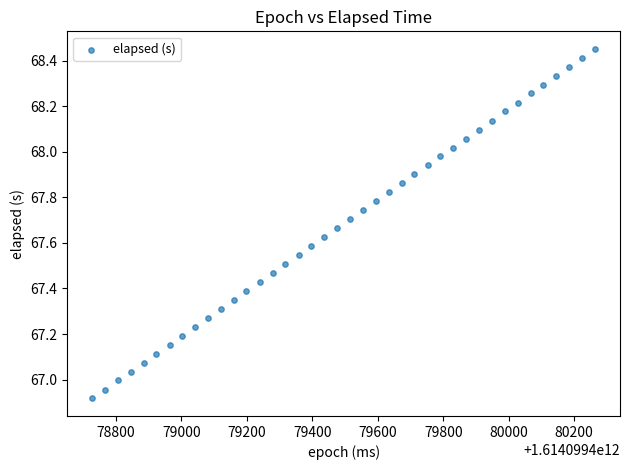

What is the range of X values (max minus min)?

1535.0